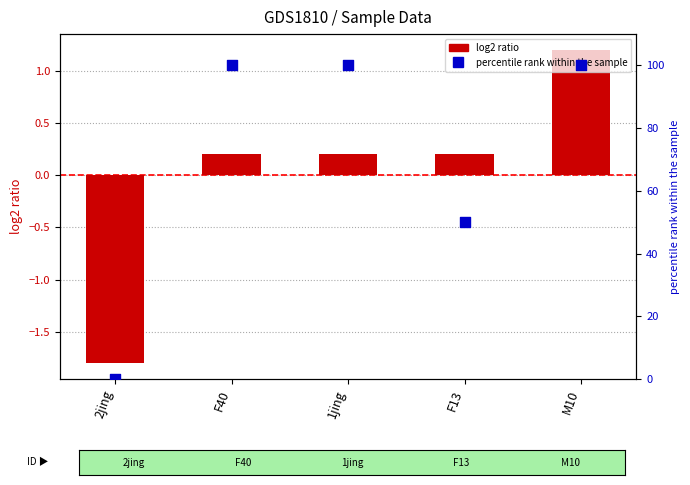

Which series contains the lowest Y value?

CI01000316_604940_605011.A